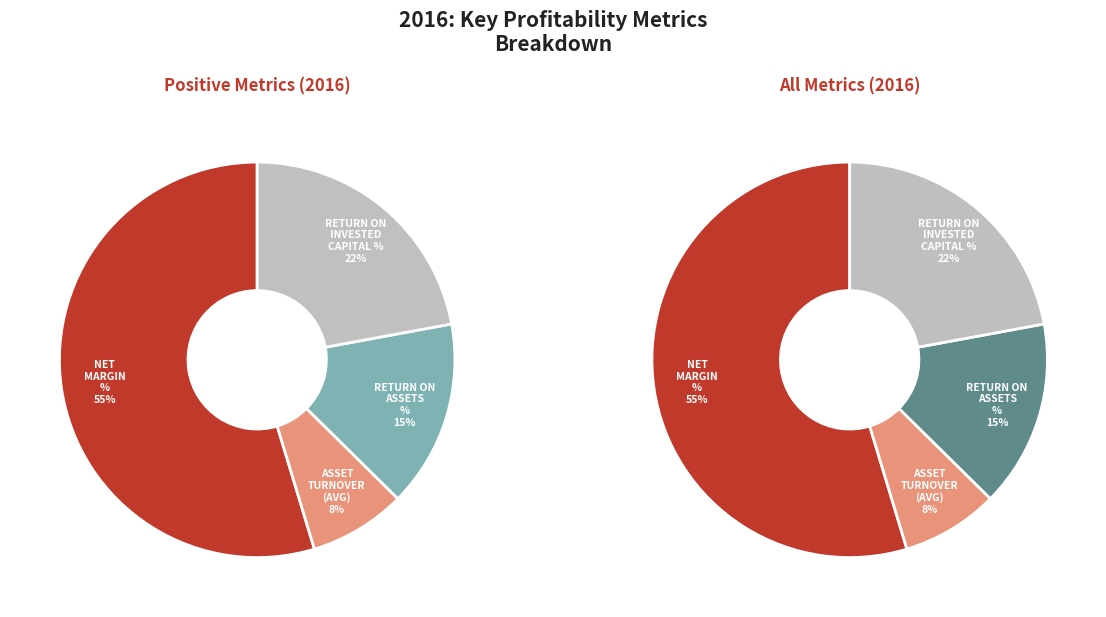

Which category has the biggest portion of the pie?

Net Margin %